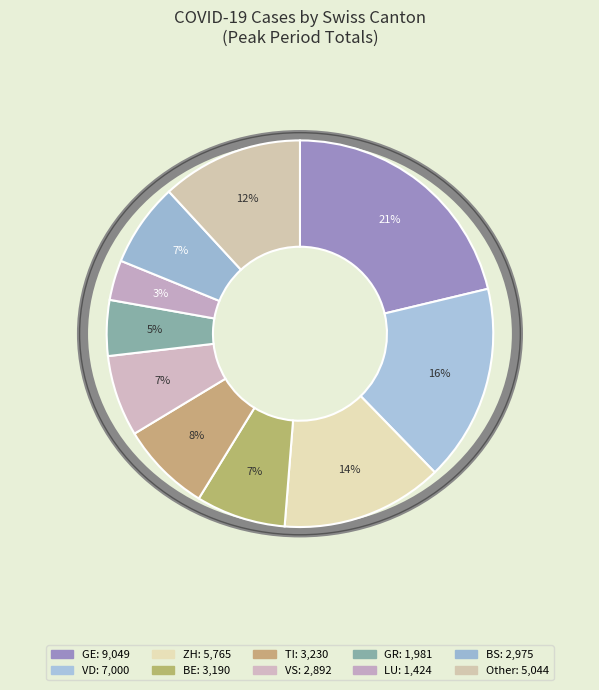

How many slices are in this pie chart?

10